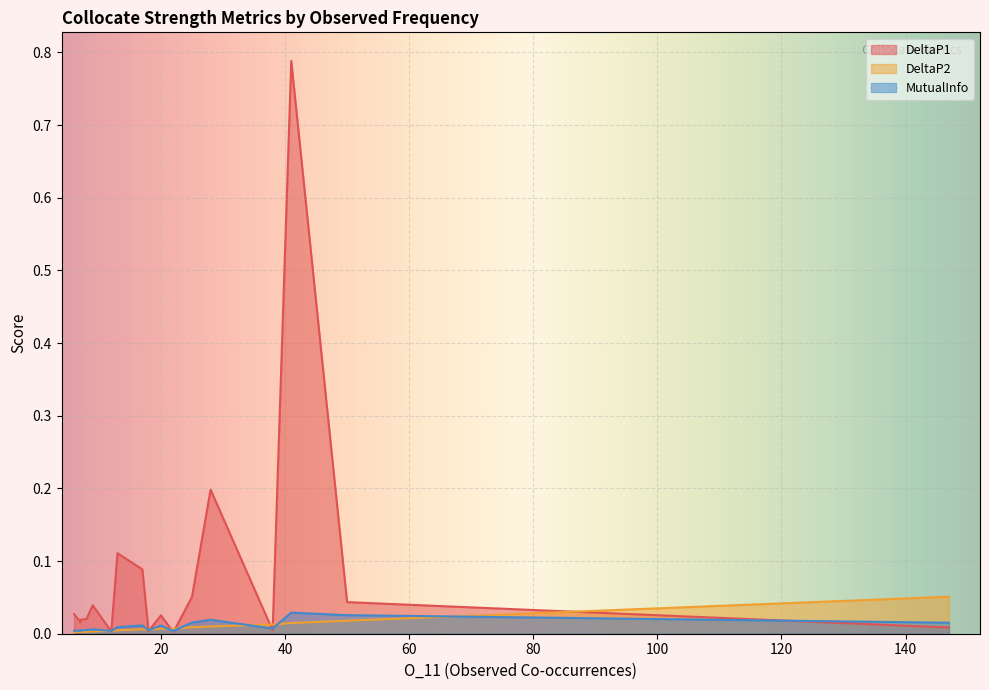

In DeltaP1, how many points are lower than both neighbors (excluding endpoints)?

6